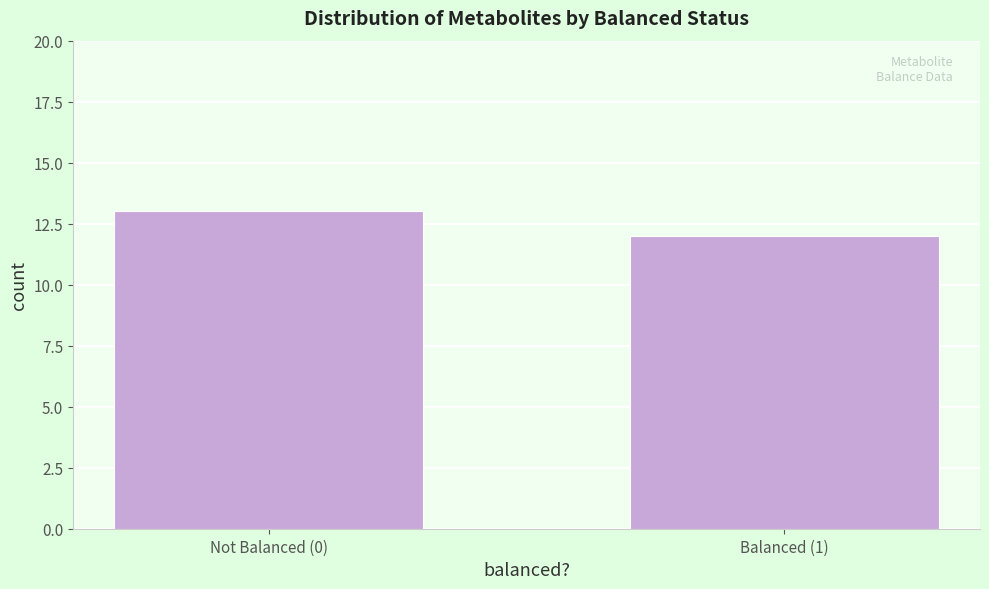

Reading left to right, extract all data points from this chart.

13	12